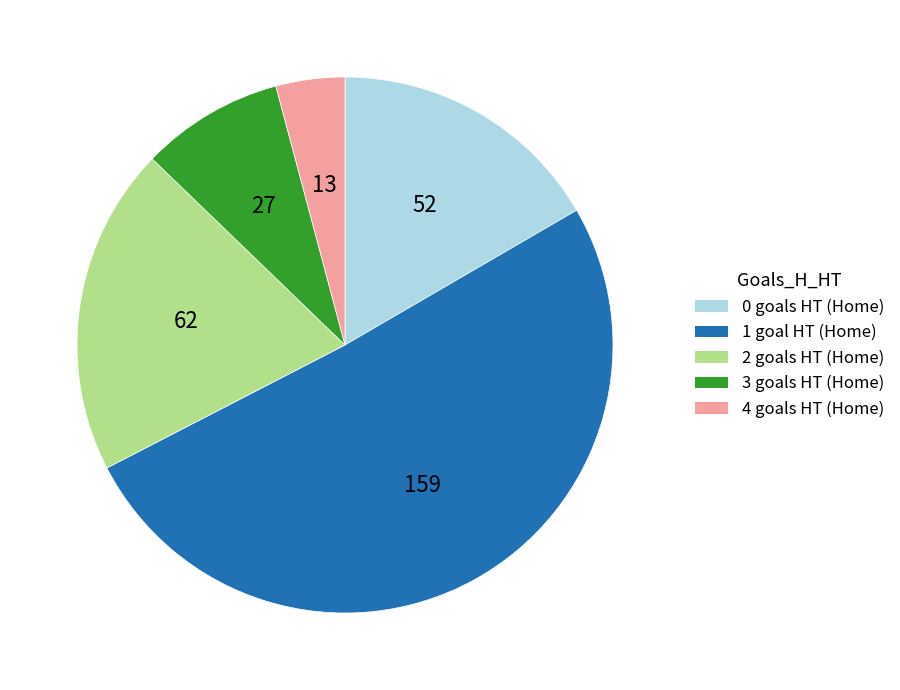

Which slice represents more than half of the pie?

1